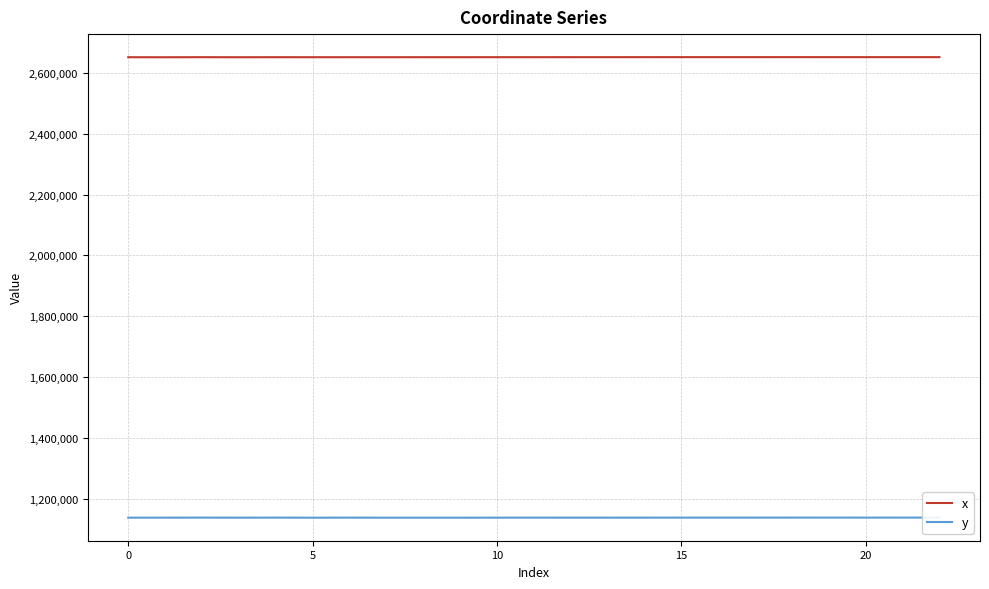

List the series in order of their overall mean, lowest first.

y, x